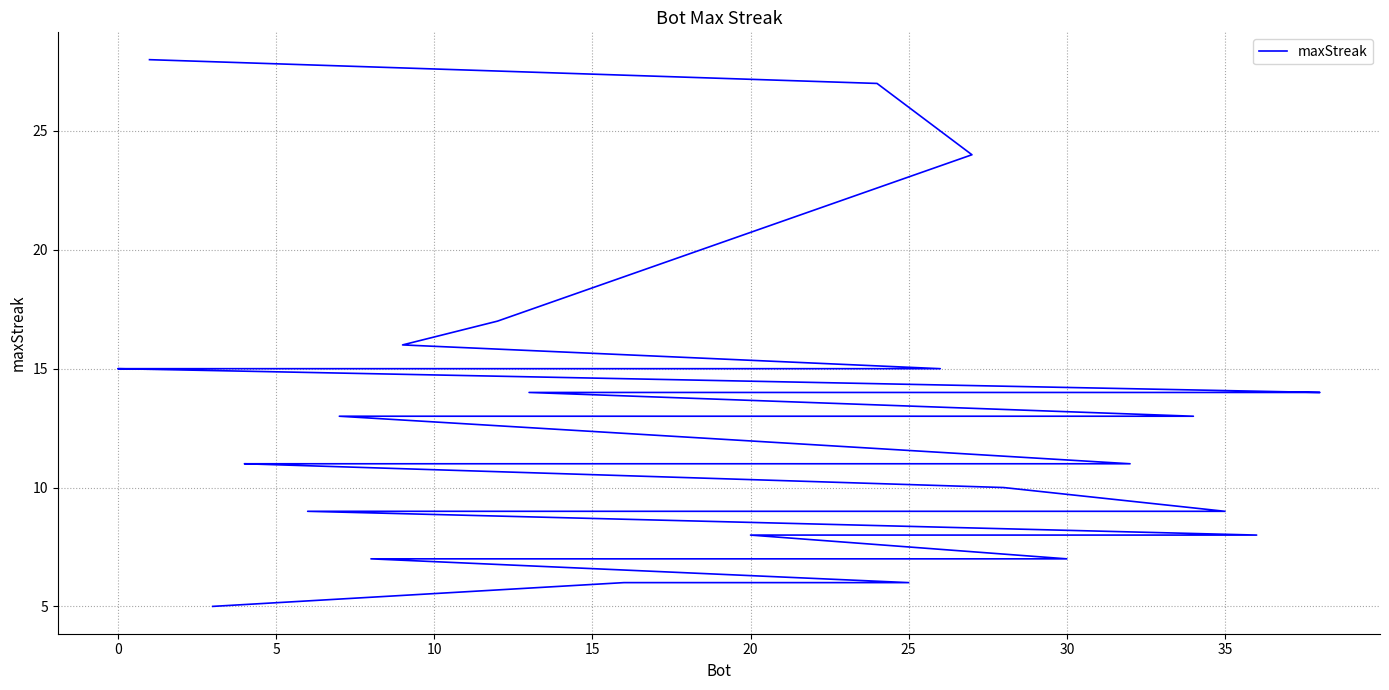

True or false: there are more than 1 points higher than both neighbors.

False